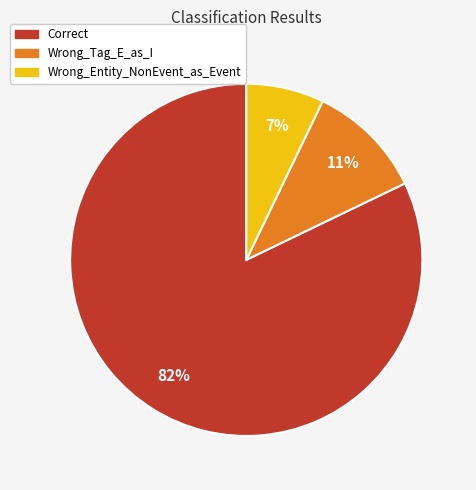

To the nearest percent, what percentage of the pie is Wrong_Tag_E_as_I?

11%